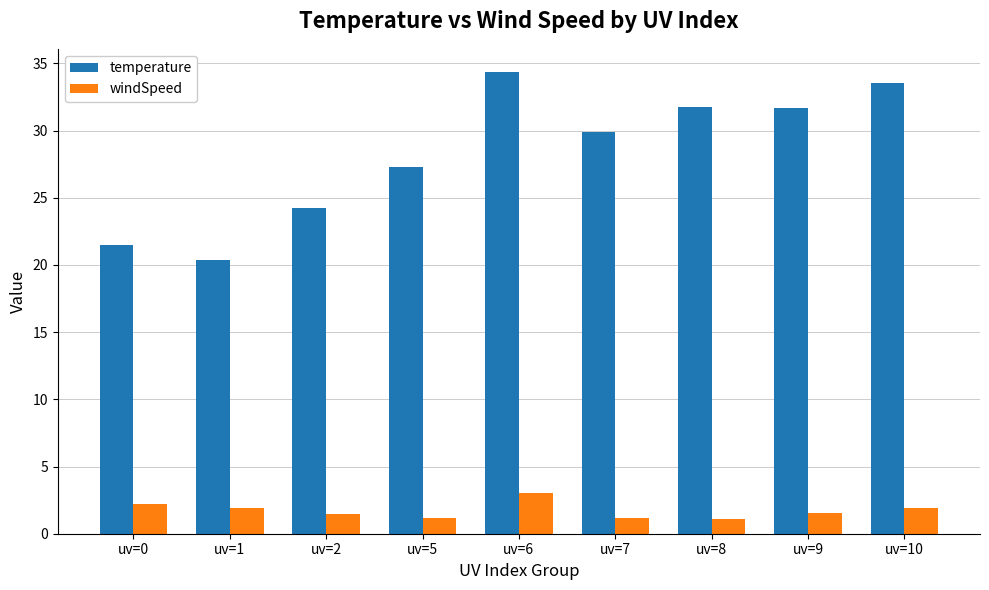

At how many categories does at least one series exceed 12?

9